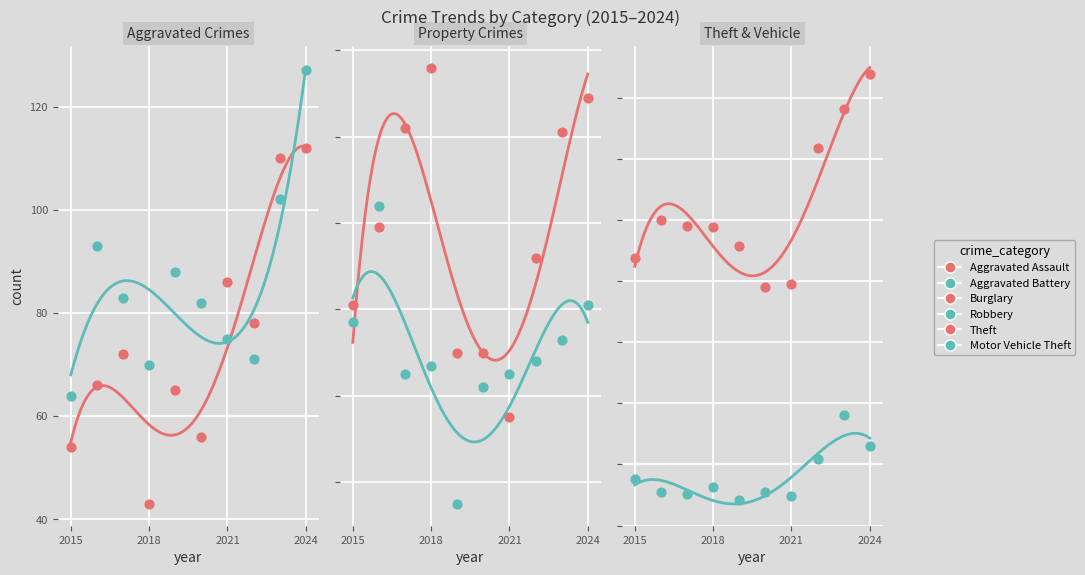

Which series contains the highest Y value?

Theft